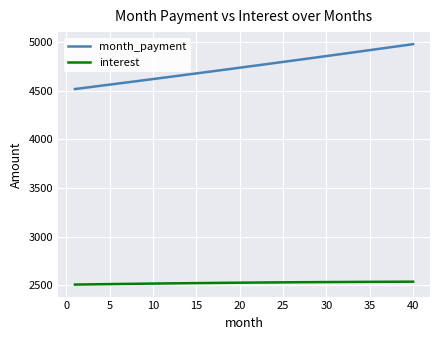

What is the difference between the maximum and minimum values in the month_payment series?

462.1